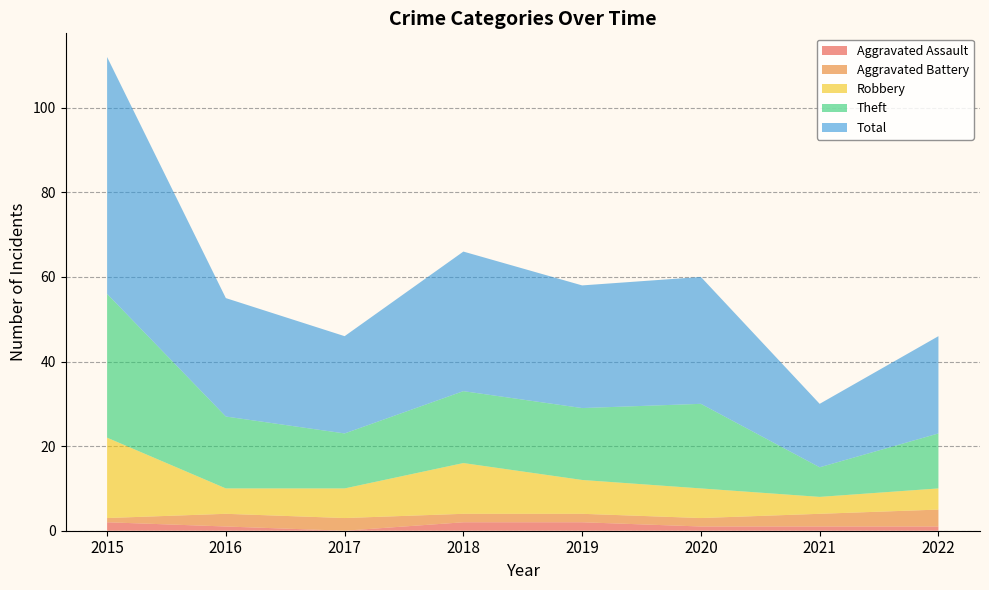

Reading left to right, transcribe all the data shown in this chart.

Aggravated Assault: 2	1	0	2	2	1	1	1
Aggravated Battery: 1	3	3	2	2	2	3	4
Robbery: 19	6	7	12	8	7	4	5
Theft: 34	17	13	17	17	20	7	13
Total: 56	28	23	33	29	30	15	23